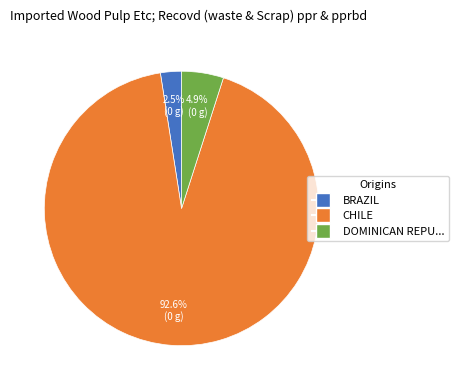

To the nearest percent, what is the difference between the largest and smallest slice percentages?

90%